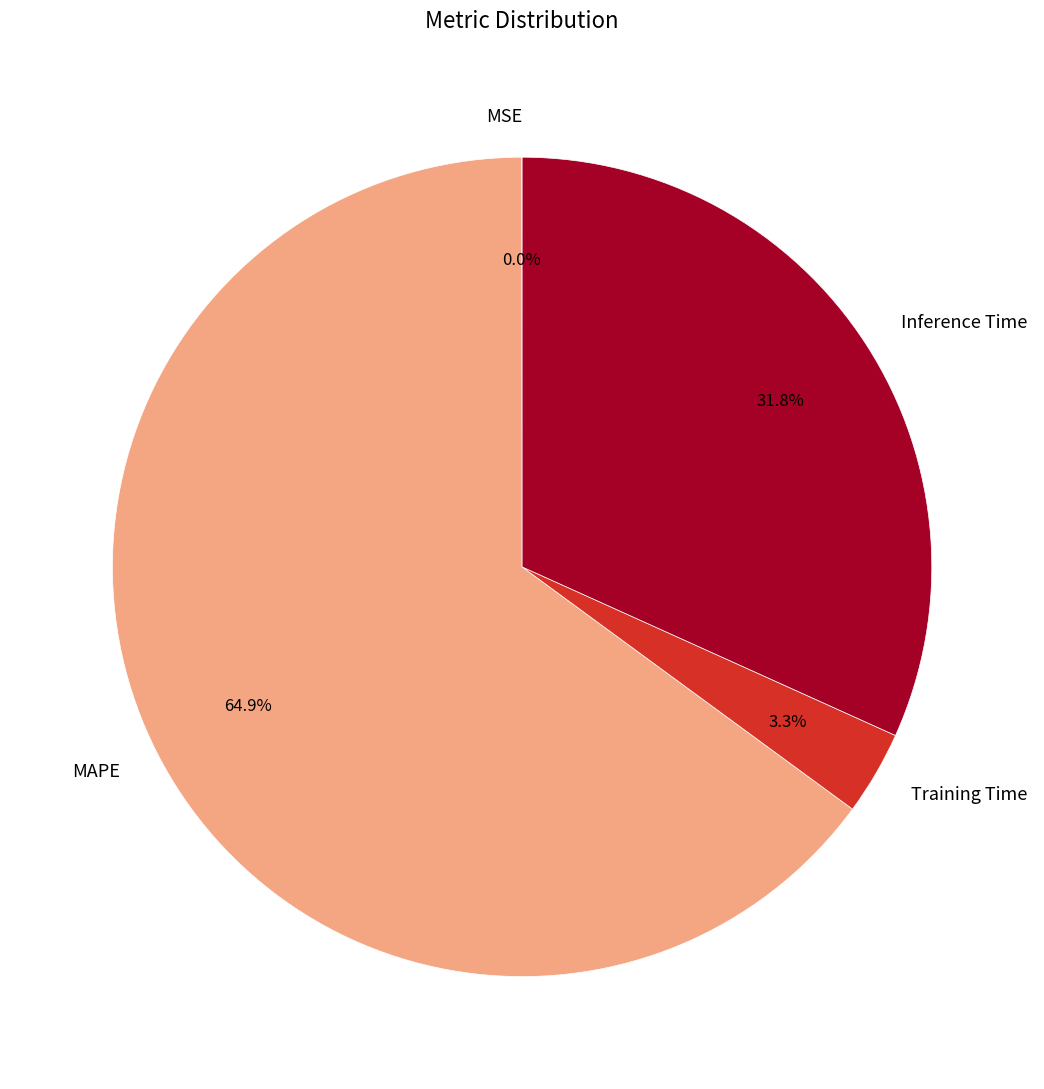

Which category has the biggest portion of the pie?

MAPE